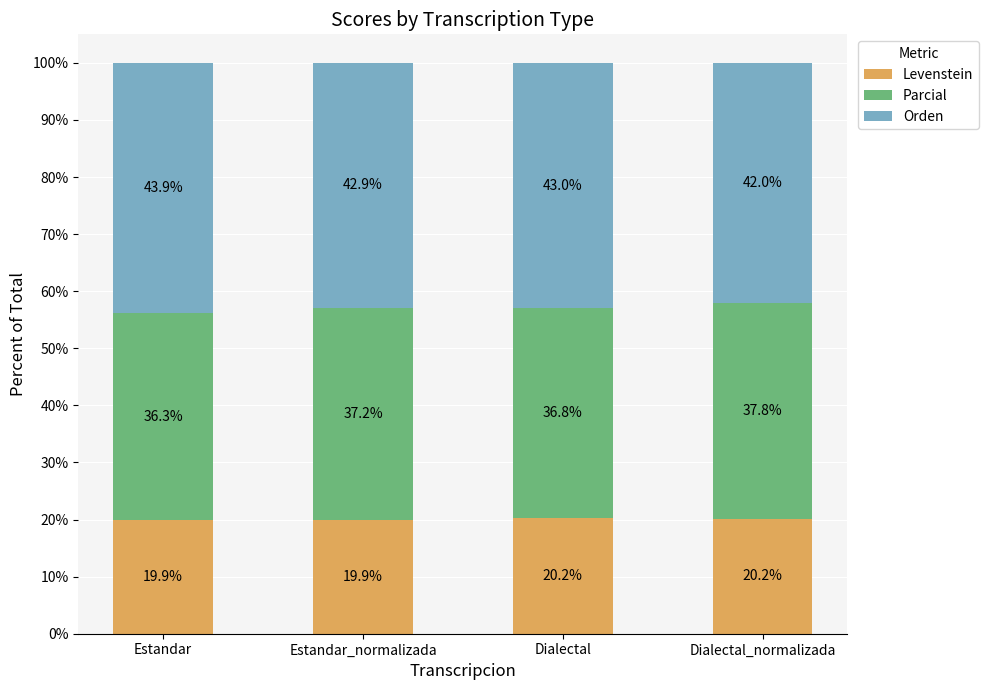

Are the bars horizontal?

No